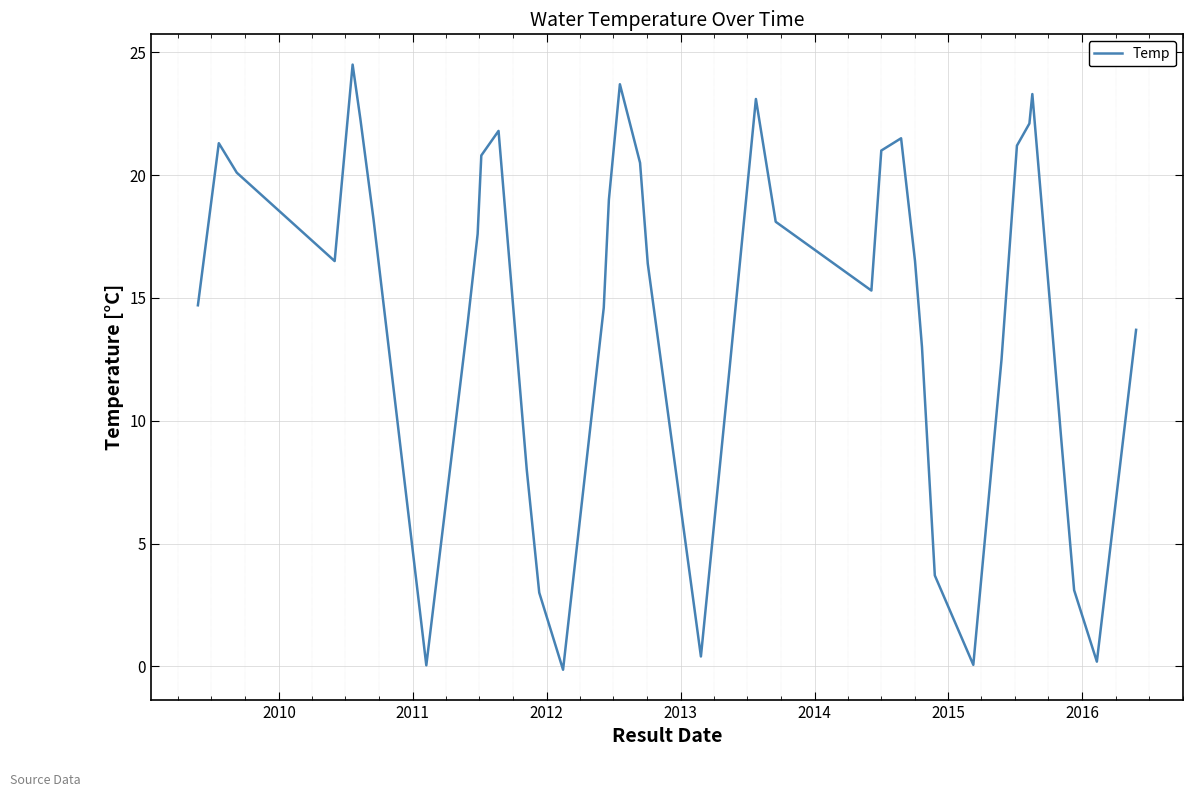

Count the number of categories in the chart.

40